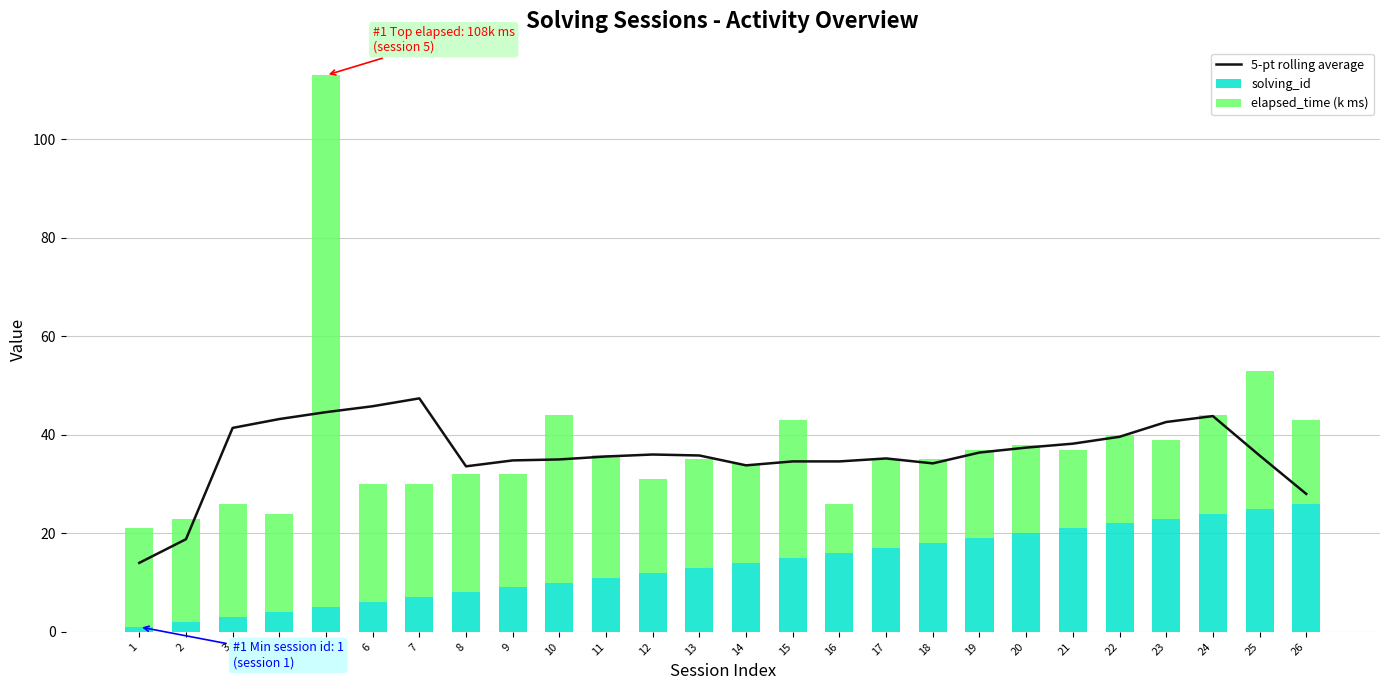

Rank the categories by 5-pt rolling average value from highest to lowest.

7, 6, 5, 24, 4, 23, 3, 22, 21, 20, 19, 12, 25, 13, 11, 17, 10, 9, 16, 15, 18, 14, 8, 26, 2, 1